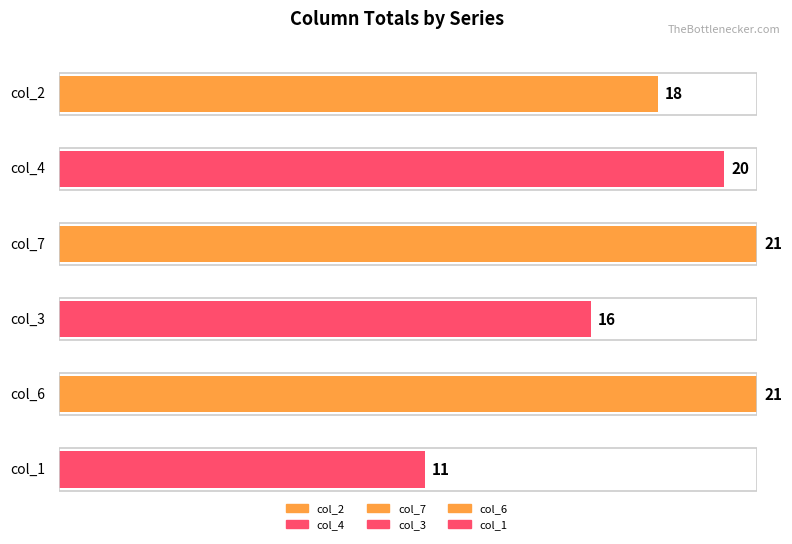

Which series has the widest spread of values?

col_2